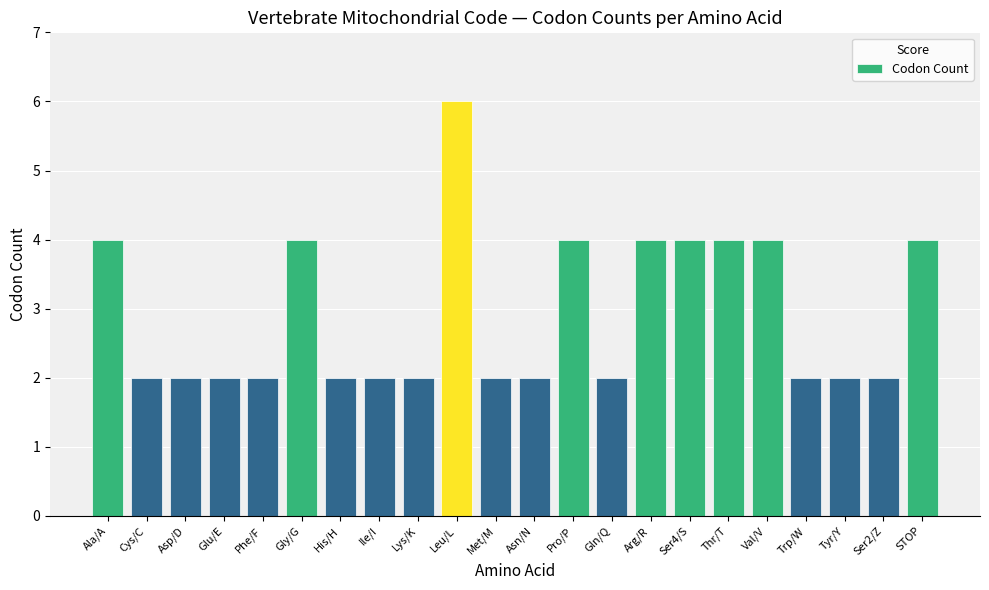

What is the sum of the values at STOP and Asp/D?

6